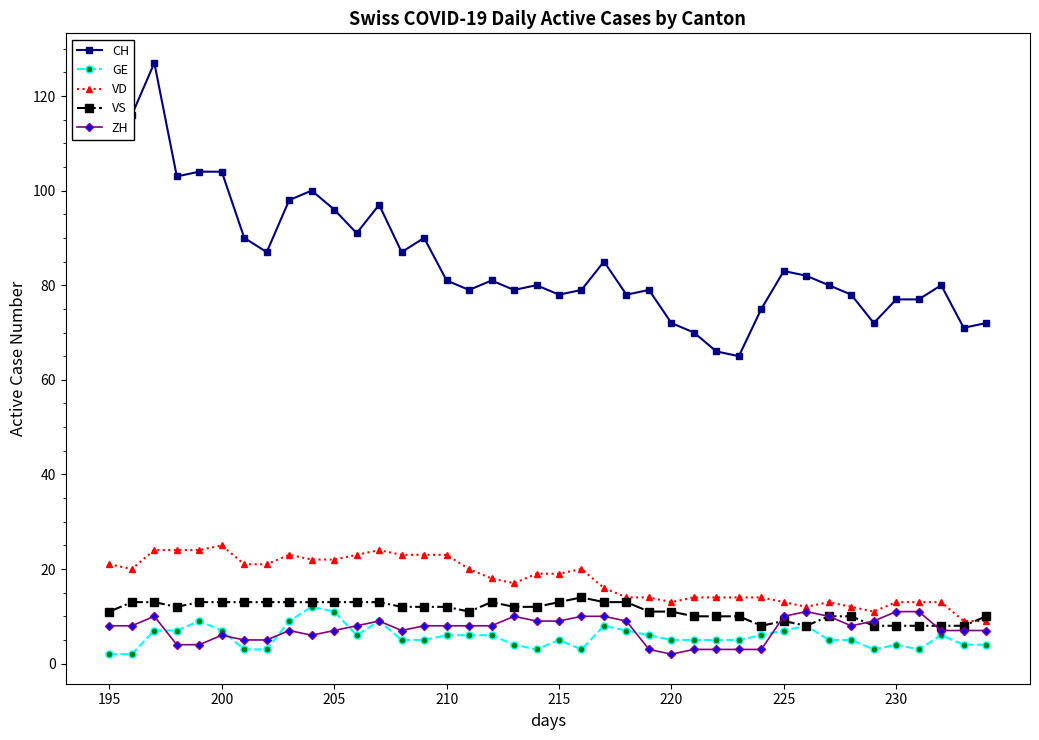

Count the GE values in the range 4 to 7.

25